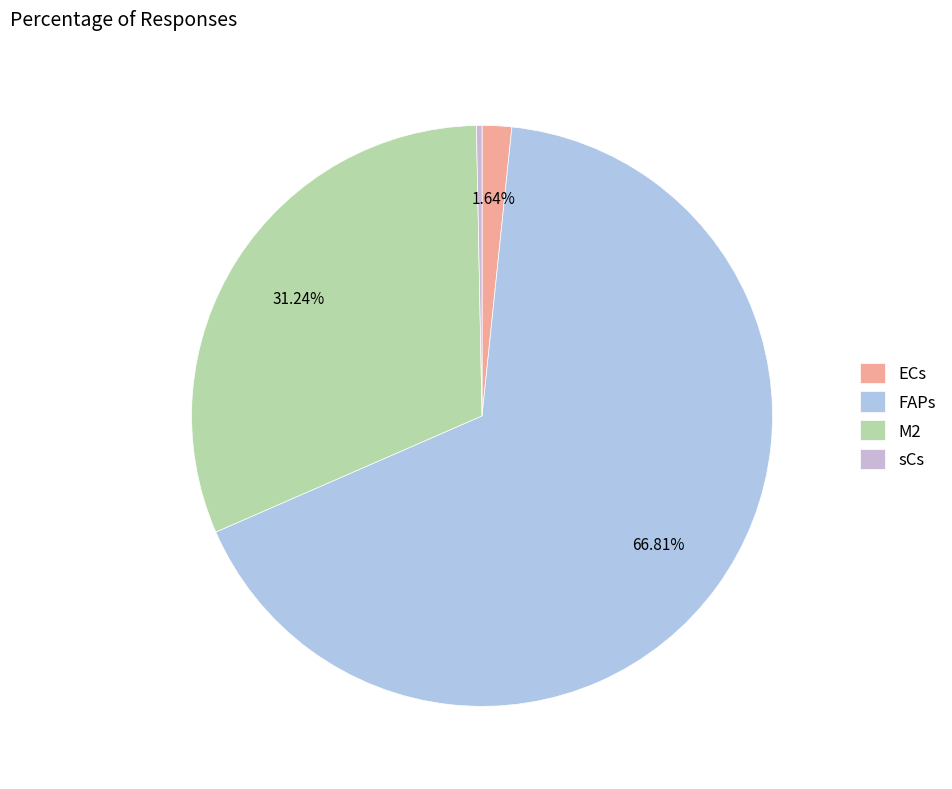

How many slices are in this pie chart?

4